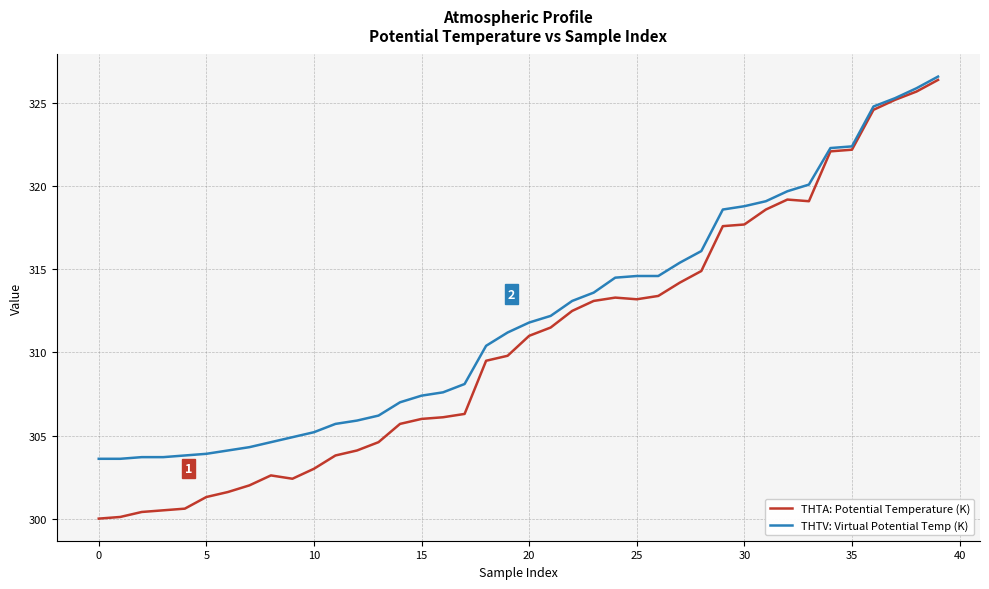

Rank the series by their average value, from highest to lowest.

THTV: Virtual Potential Temp (K), THTA: Potential Temperature (K)